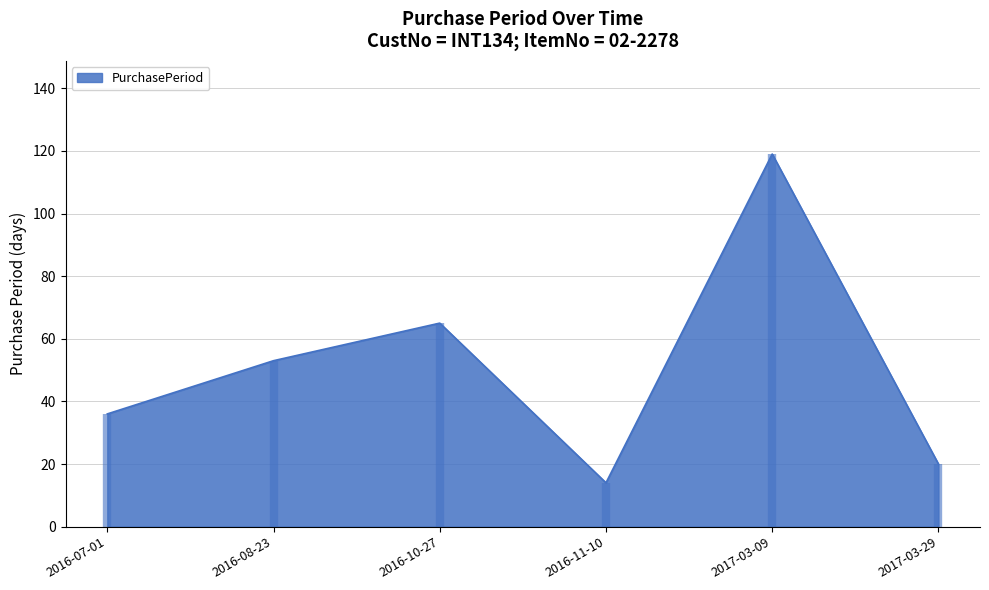

List the labels in order of value, largest first.

2017-03-09, 2016-10-27, 2016-08-23, 2016-07-01, 2017-03-29, 2016-11-10